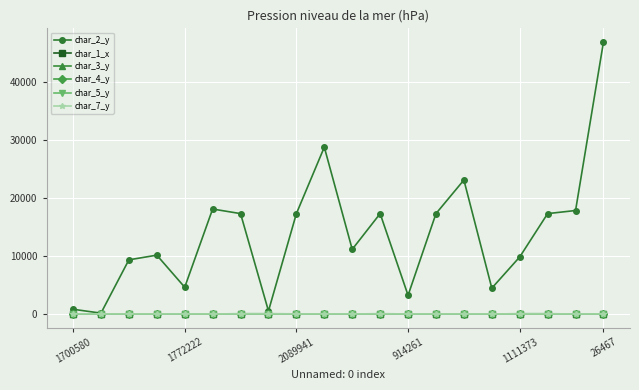

Which series has the largest range (max minus min)?

char_2_y